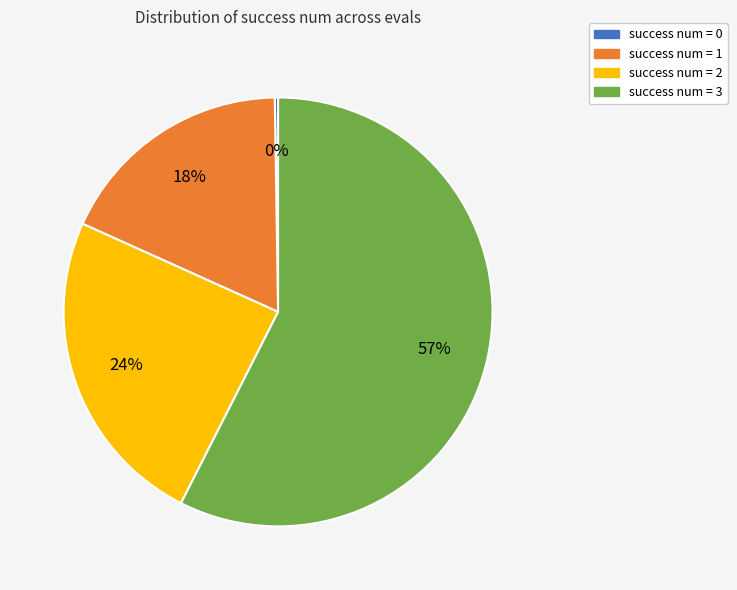

To the nearest percent, what is the difference between the success num = 1 and success num = 2 slice percentages?

6%